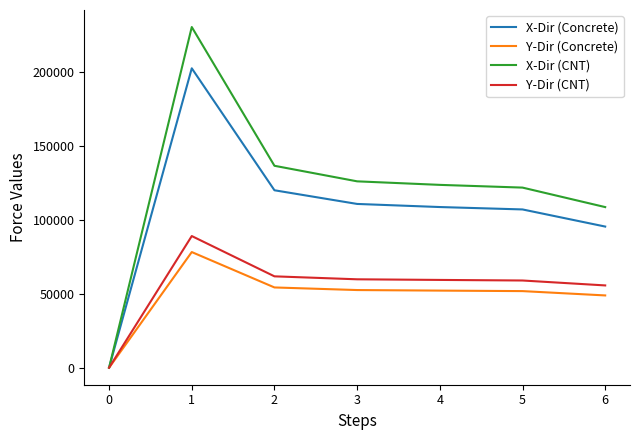

What is the spread (max minus min) of values at 2?

82246.4